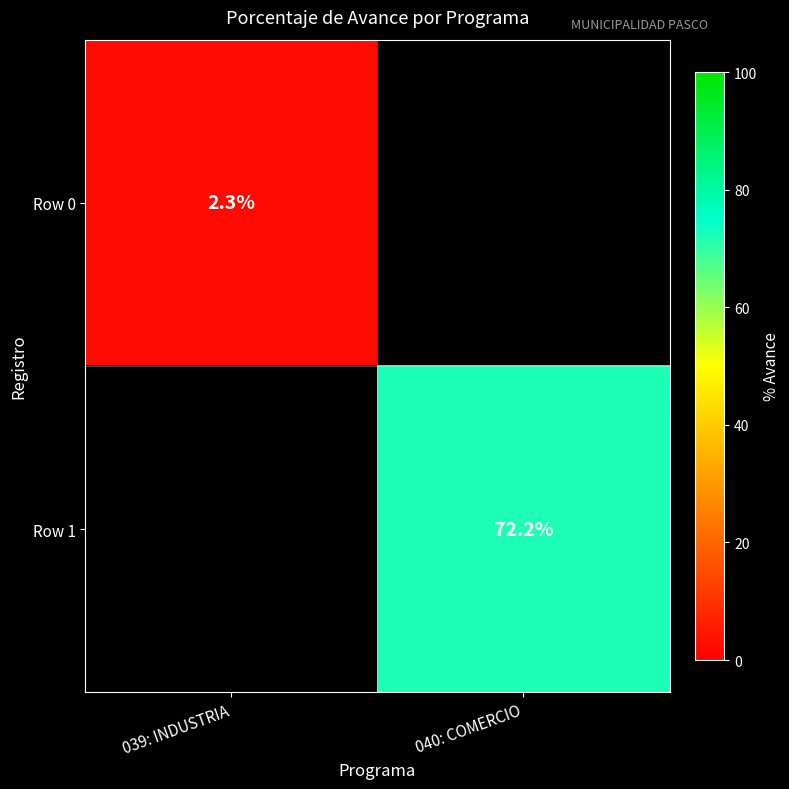

The value of Row 0 at 039: INDUSTRIA is 4.1. True or false?

False